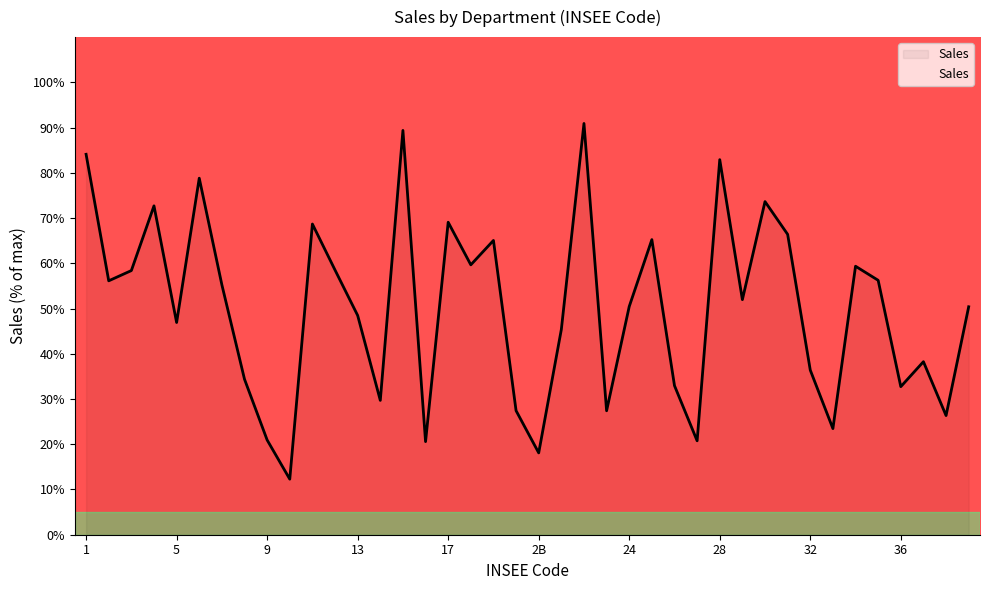

What is the minimum value shown in the chart?

12.3